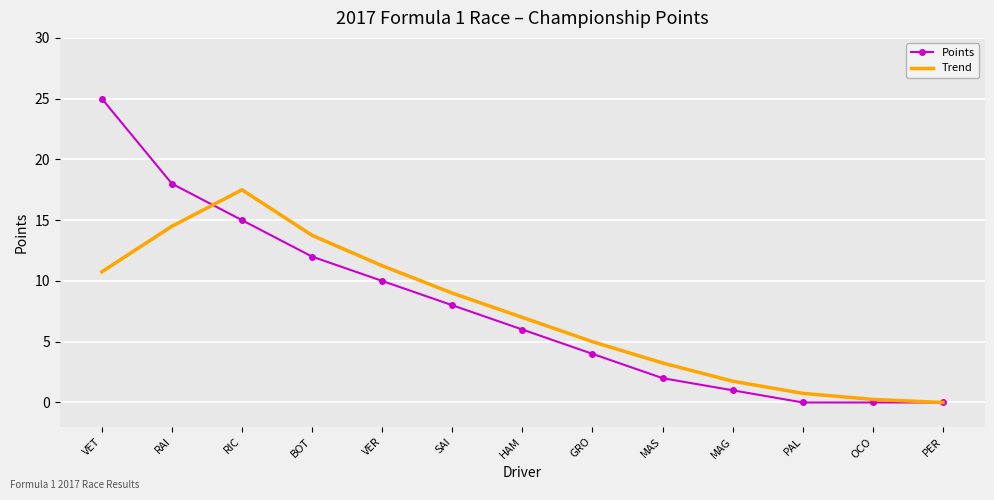

What position from the left is SAI?

6